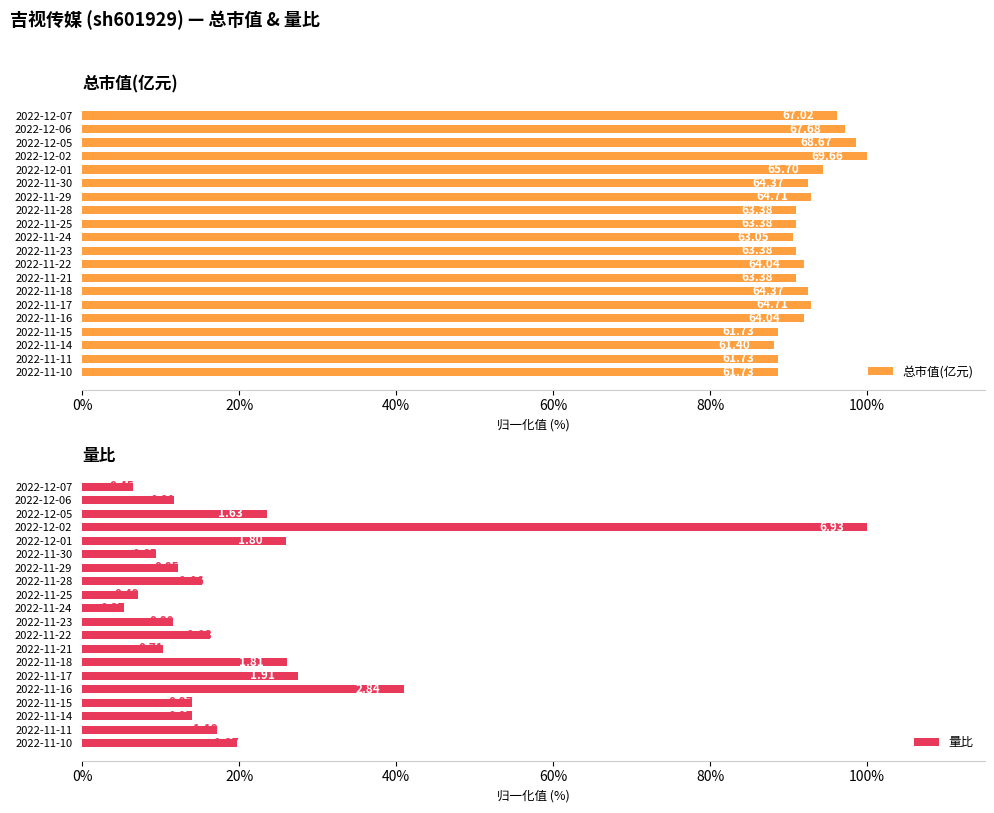

What are all the series names shown in the legend?

总市值(亿元), 量比